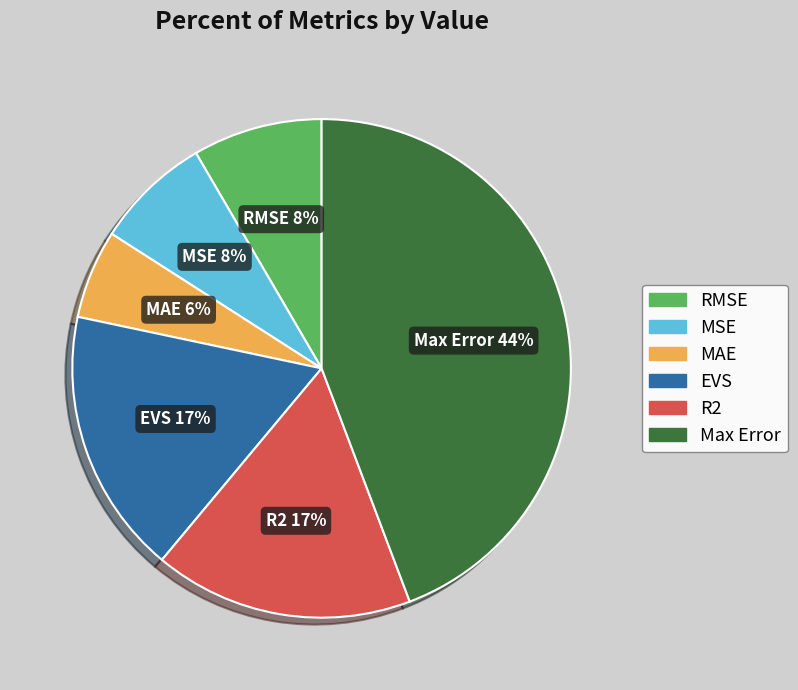

To the nearest percent, what is the combined percentage of MAE and RMSE?

14%